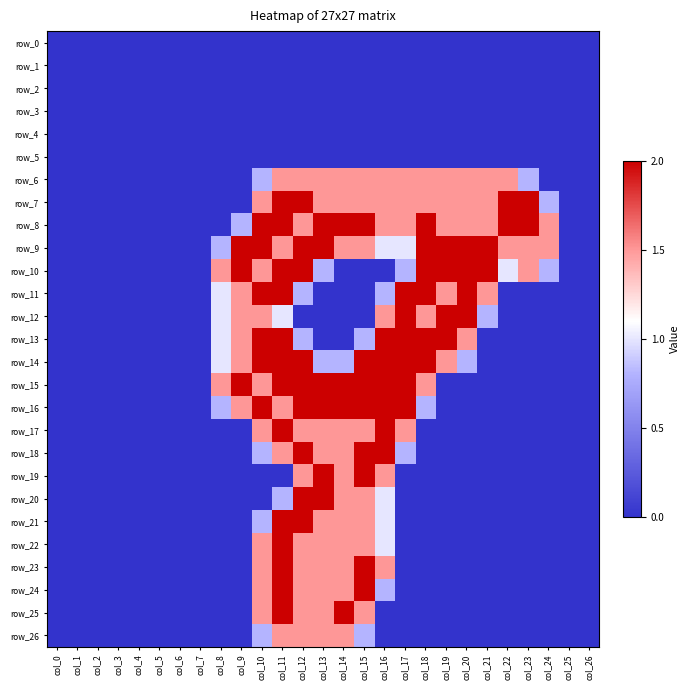

Is the value of row_15 at col_11 greater than the value of row_16 at col_3?

Yes